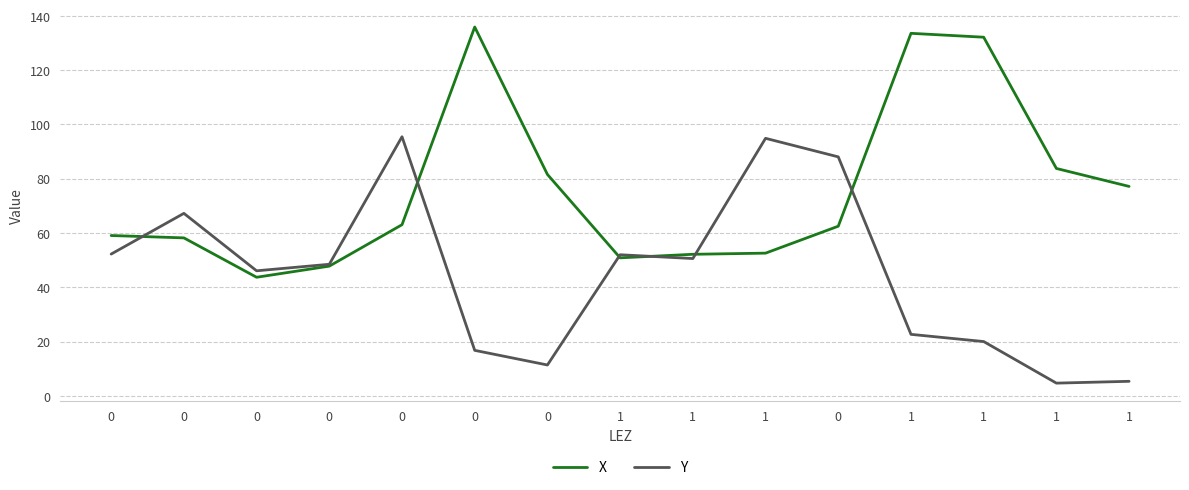

How many lines are shown in the chart?

2